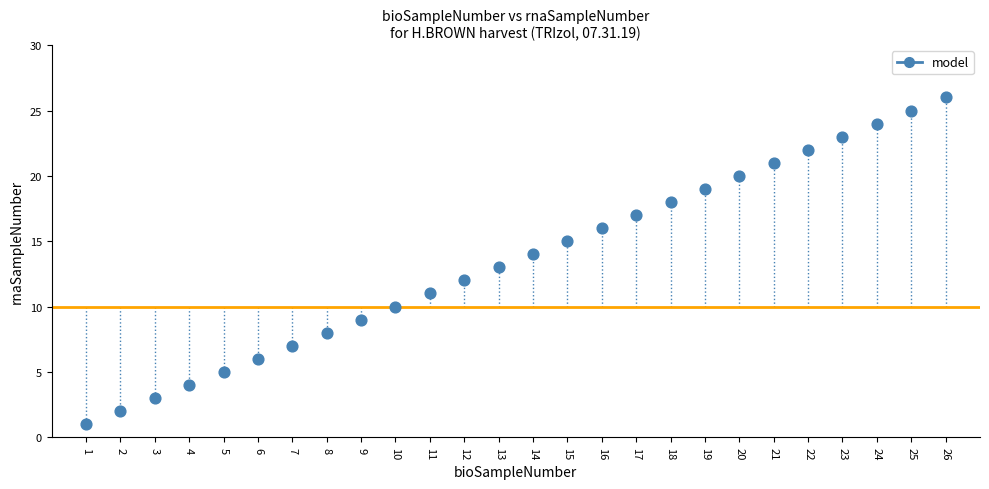

What is the range of X values (max minus min)?

25